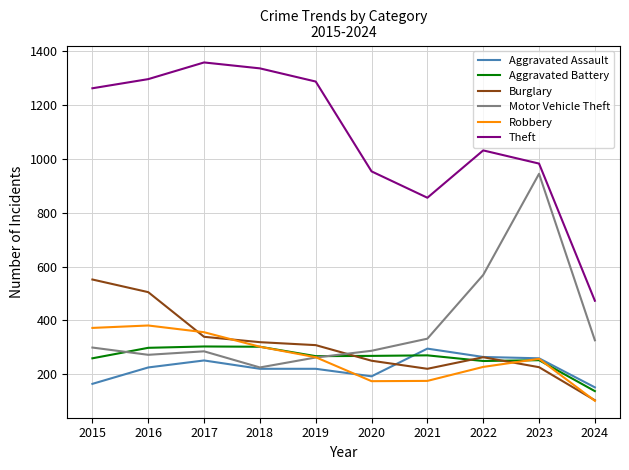

What is the sum of the Aggravated Assault values at 2019 and 2015?

384